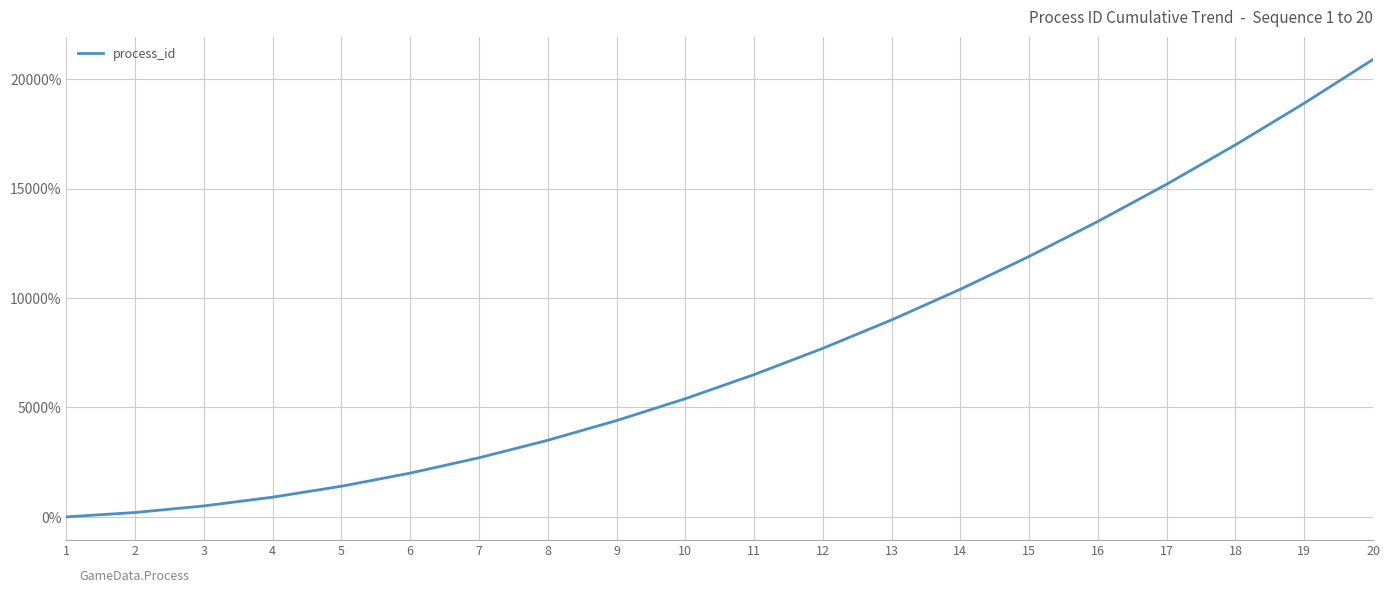

At which category does the chart reach its peak across all series?

20